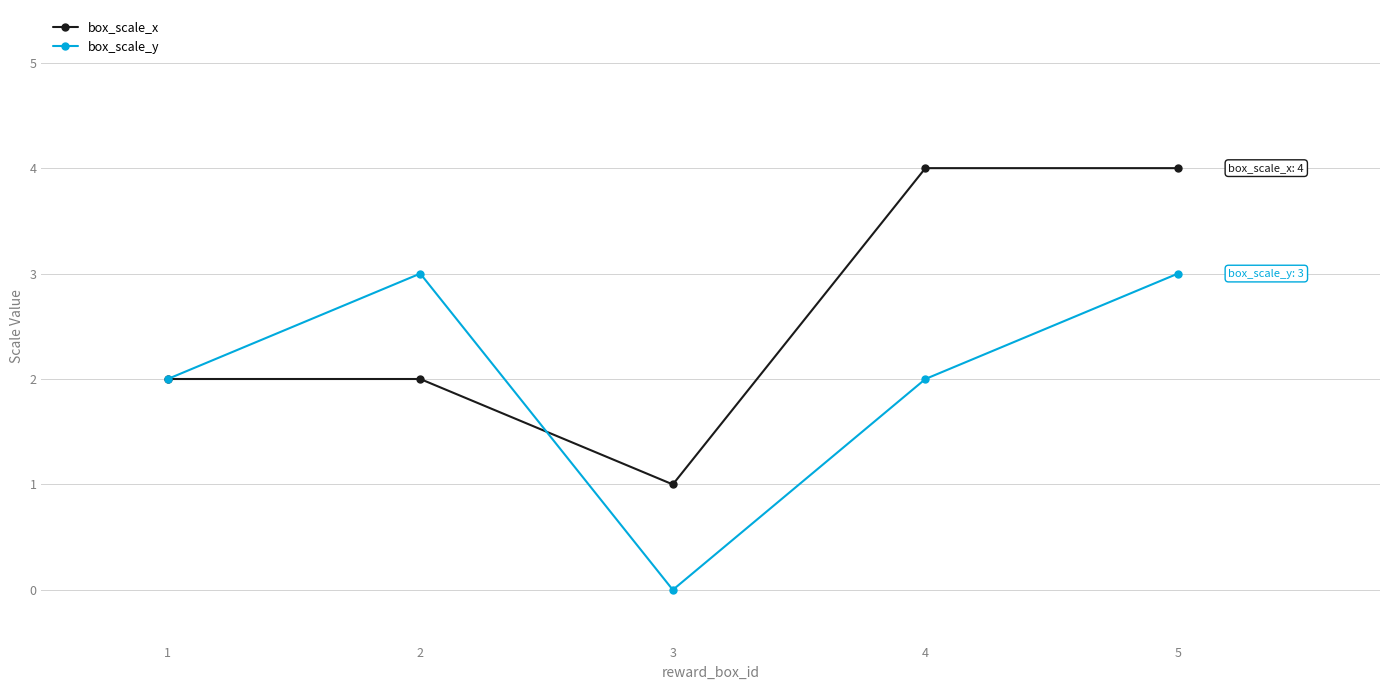

How many lines are shown in the chart?

2